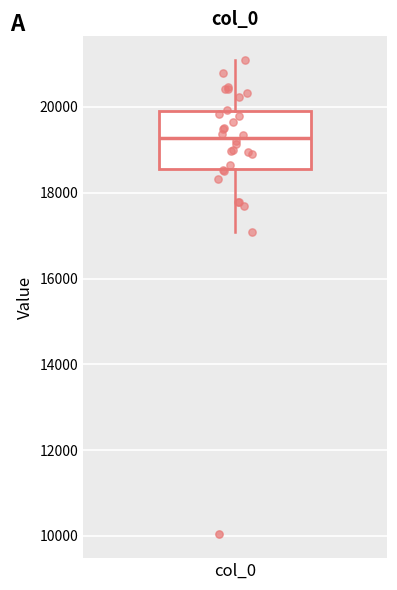

Transcribe this box plot: give where the median line is, the range the box spans, and where the two whiskers end, as read against the y-axis. The values are not printed on the chart, so give them approximately, as read against the axis.

median 19200, box 18600 to 20000, whiskers 17000 to 21000